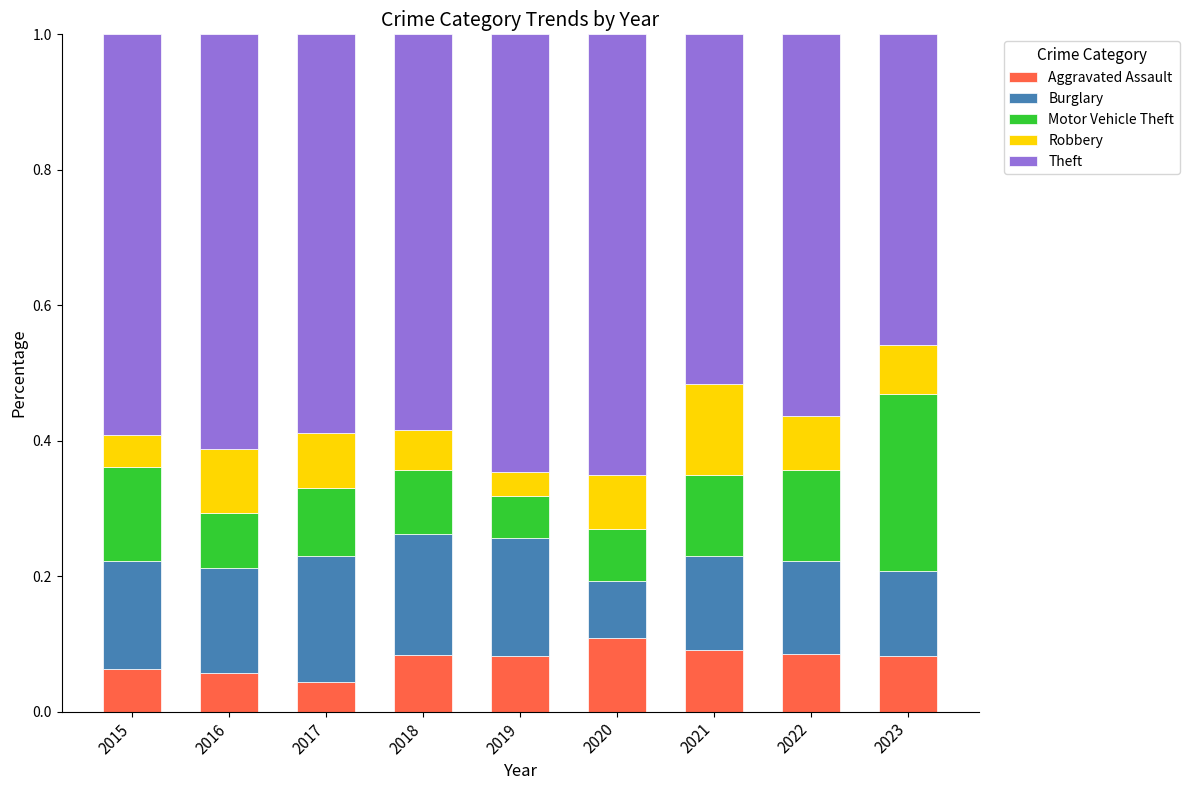

The Aggravated Assault series shows 0.0 at 2018. True or false?

False